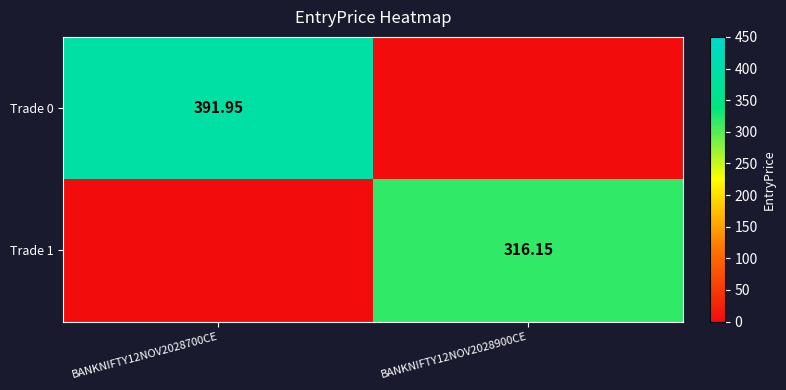

Is the value of Trade 0 at BANKNIFTY12NOV2028700CE greater than the value of Trade 1 at BANKNIFTY12NOV2028900CE?

Yes